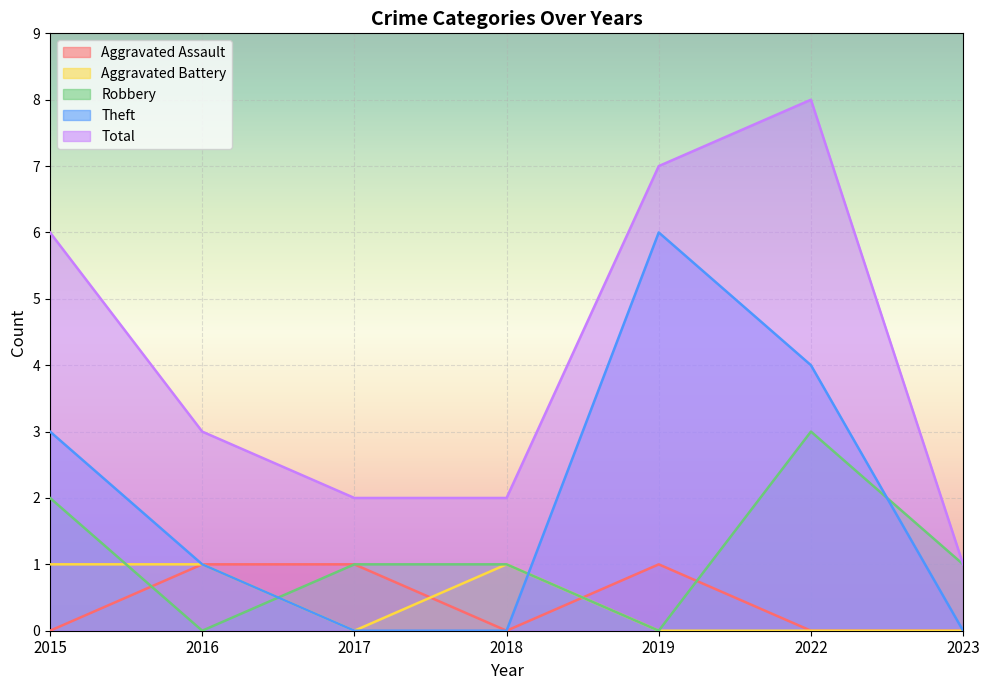

What is the difference between the highest and lowest values at 2022?

8